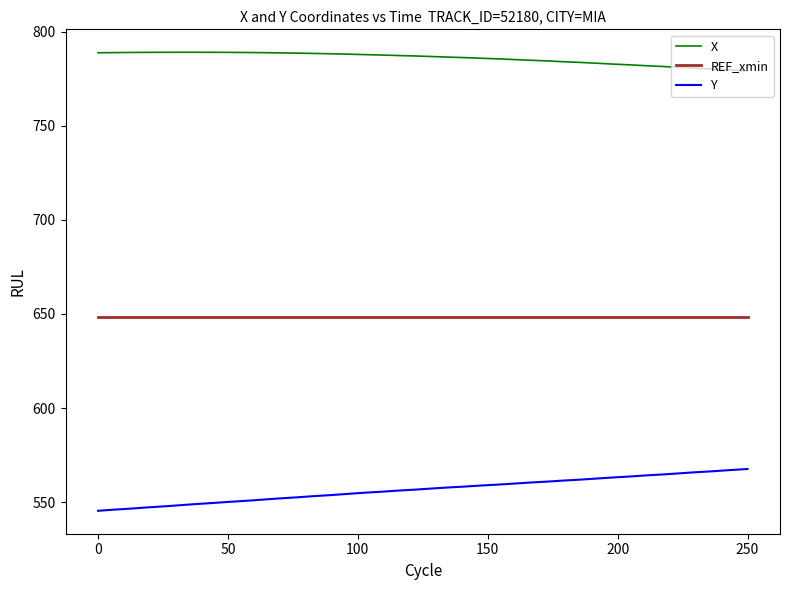

Which series has the largest range (max minus min)?

Y